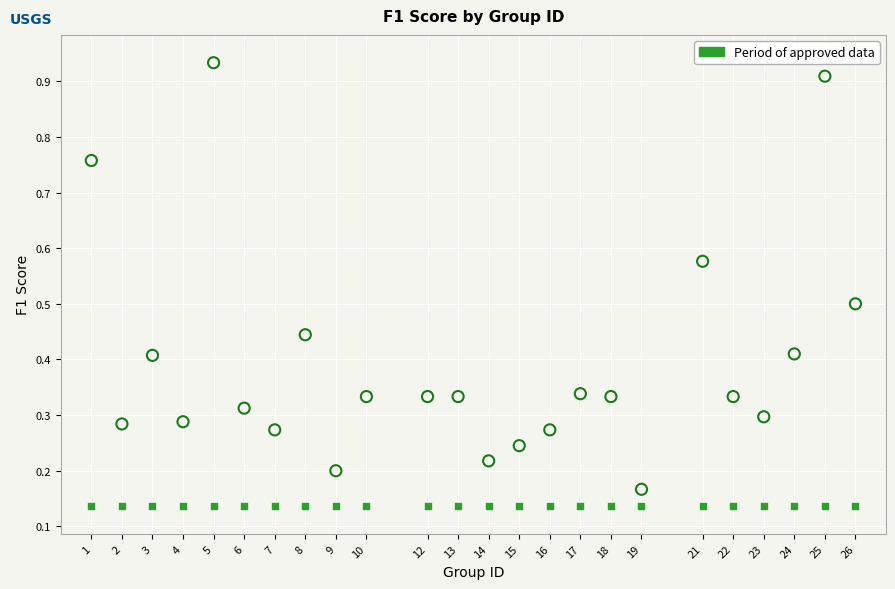

How many points are shown in the scatter plot?

48